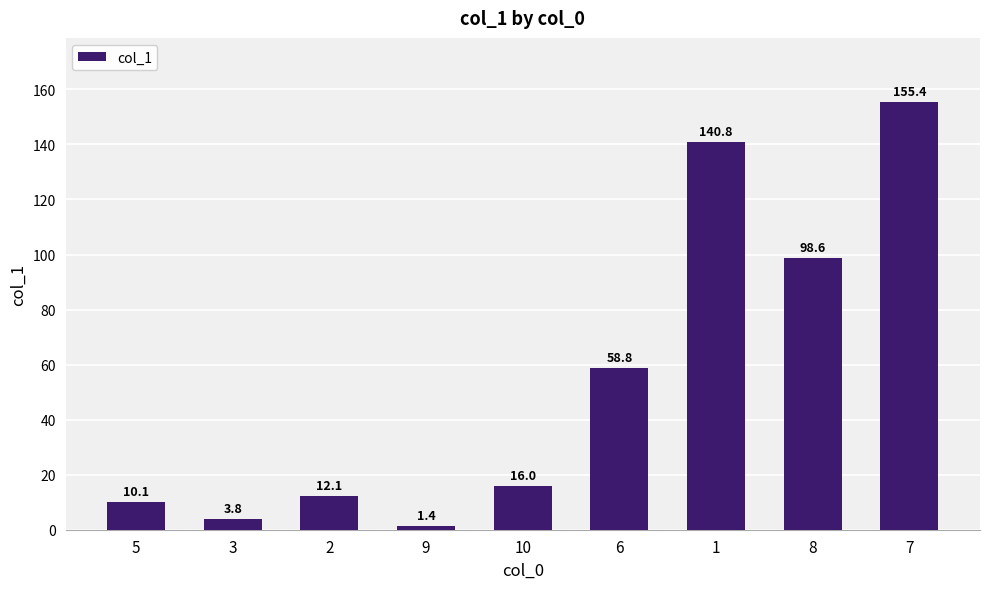

Is it true that the value at 9 is 1.4?

True